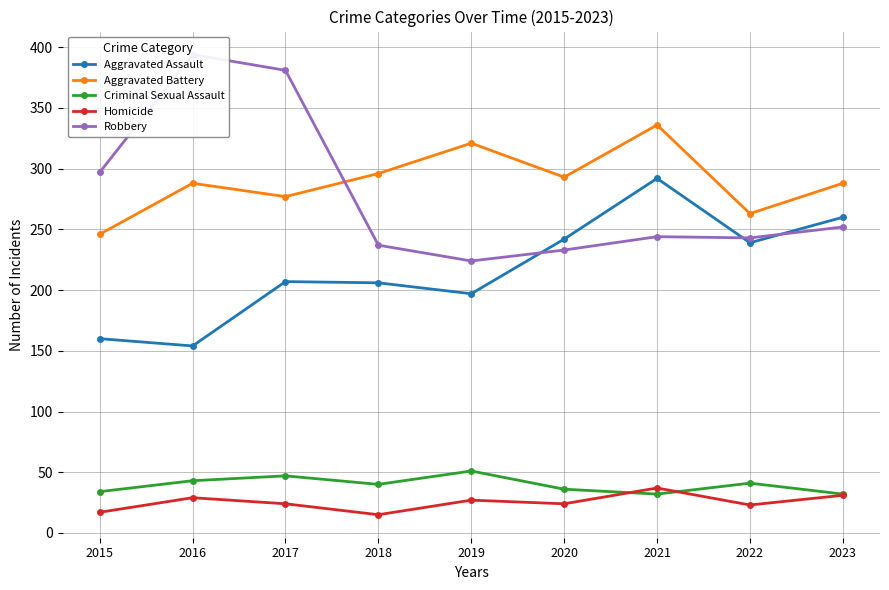

True or false: Aggravated Assault has a value of 239 at 2022.

True